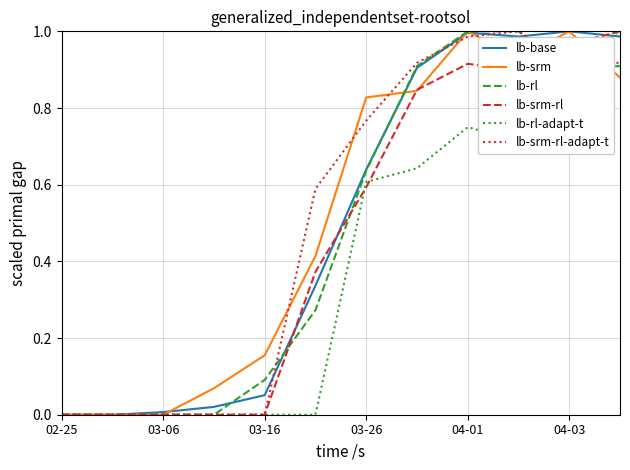

What is the label of the 2nd point from the left?

03-06